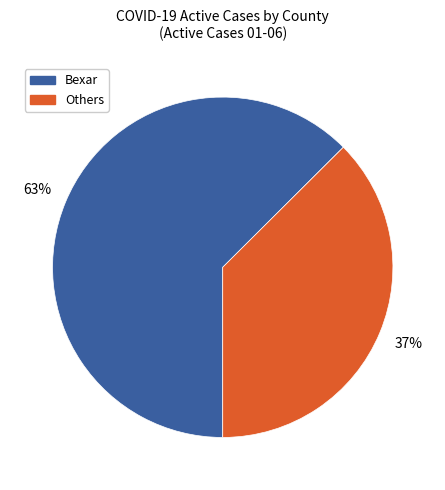

How many segments does this pie chart have?

2